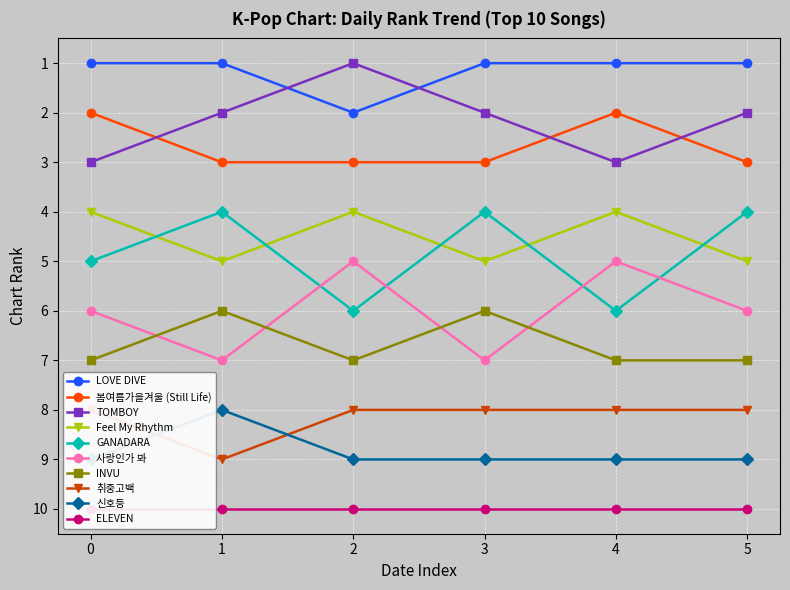

Is the value of Feel My Rhythm at 1 greater than the value of TOMBOY at 1?

Yes